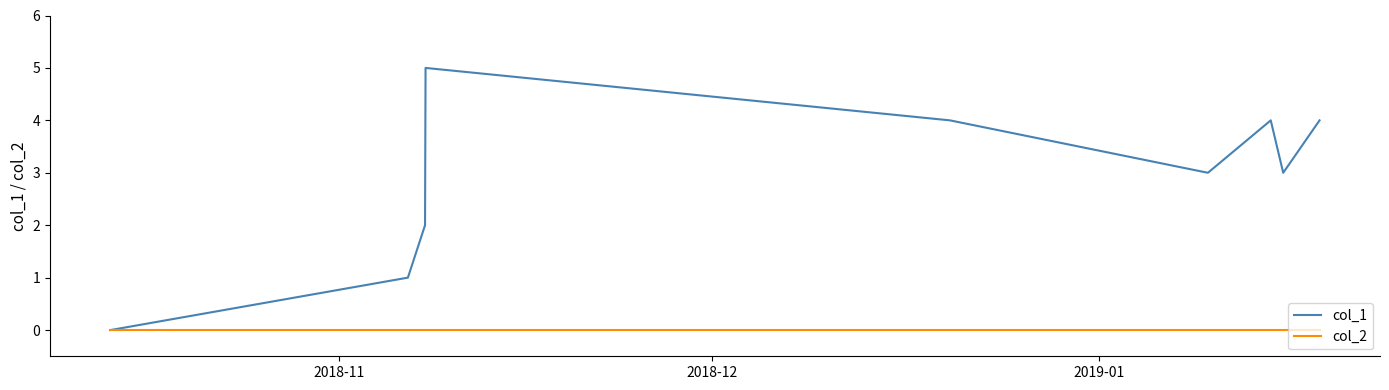

Reading right to left, transcribe all the data shown in this chart.

col_1: 4	3	4	3	4	5	2	1	0
col_2: 0	0	0	0	0	0	0	0	0